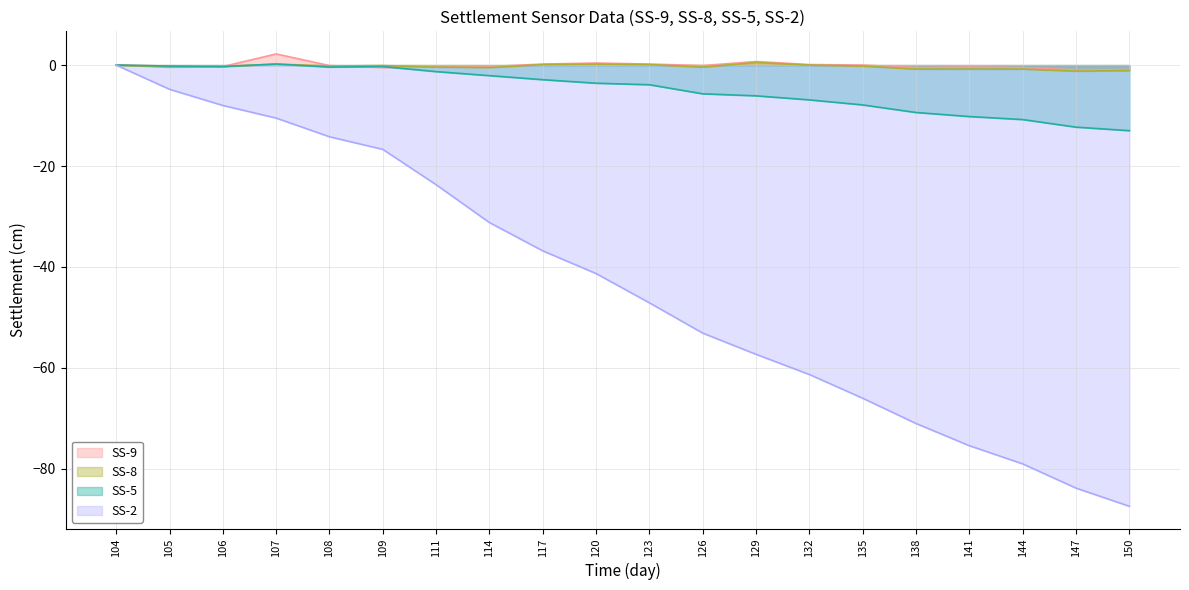

At which label does SS-9 reach its peak?

107